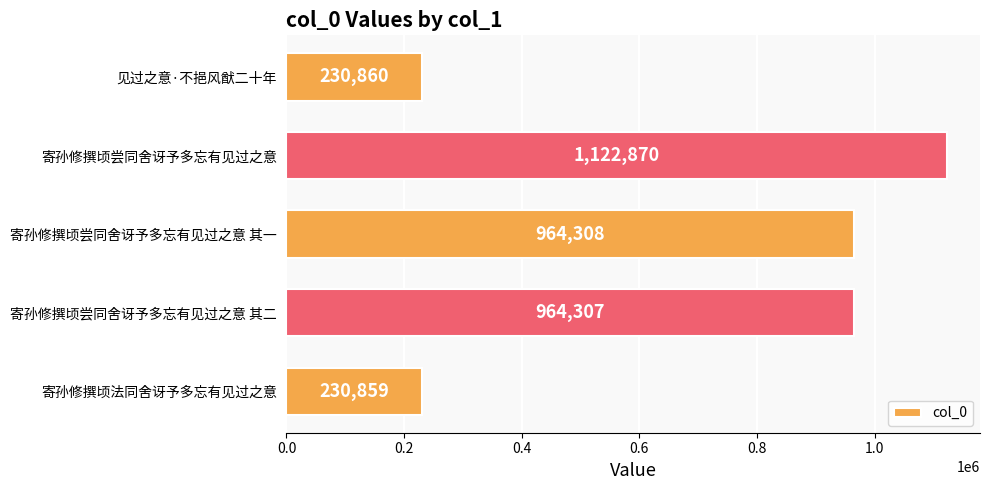

What is the minimum value shown in the chart?

230859